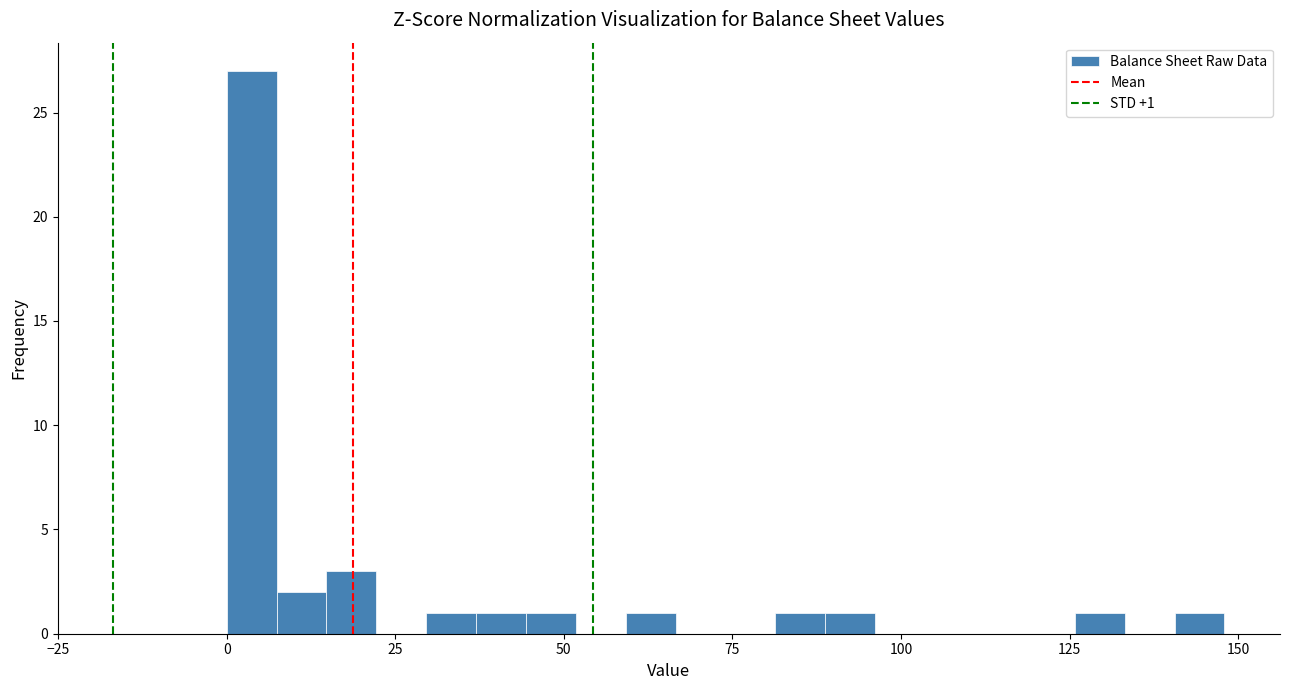

Around what value on the x-axis is the tallest bar? Give the approximate position of its centre, as read against the axis.

5